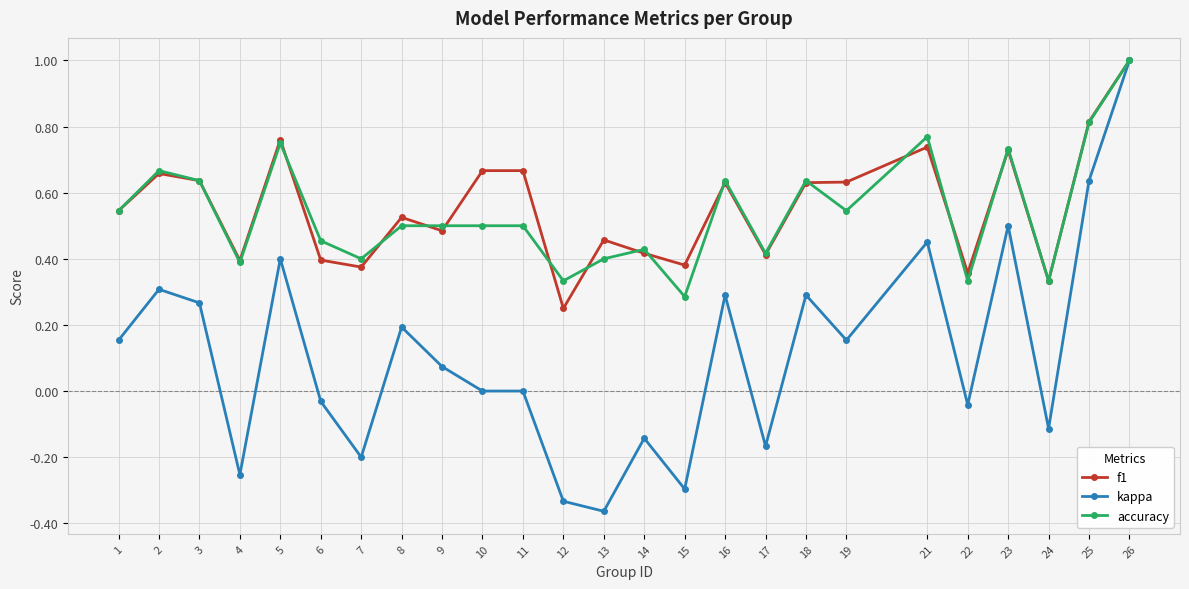

True or false: f1 has more than 1 points higher than both neighbors.

True